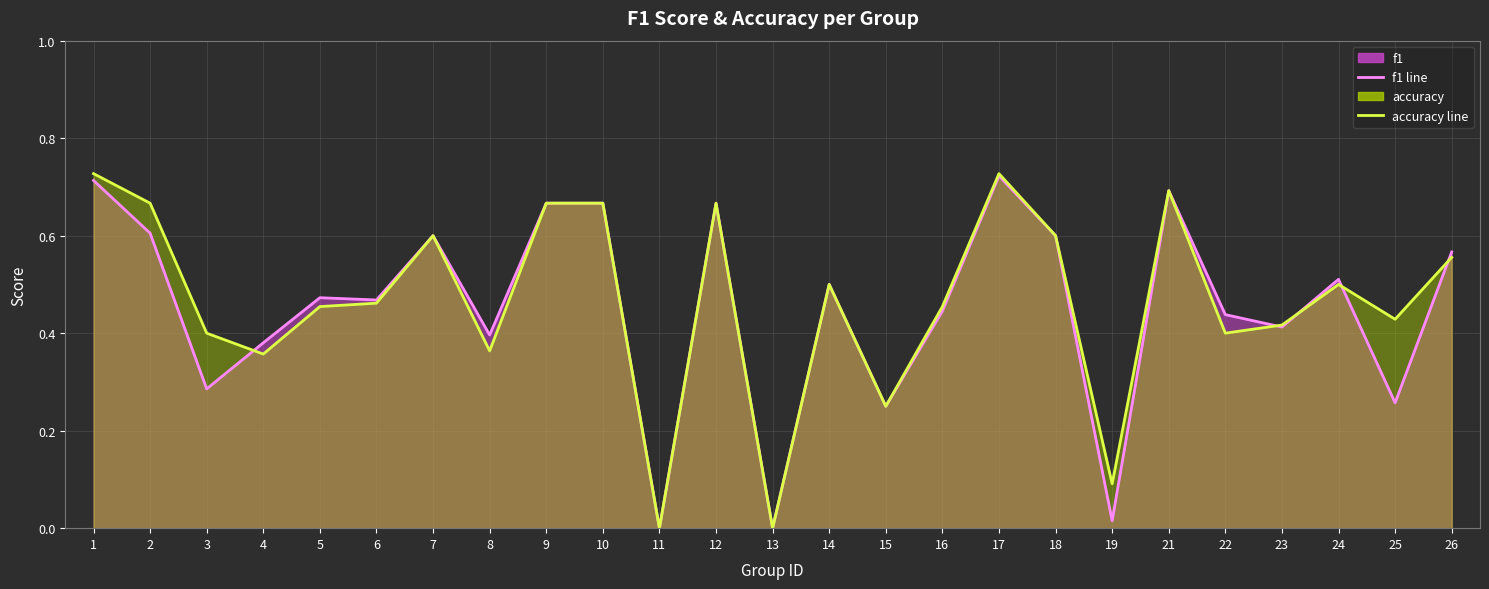

At which label does f1 line reach its peak?

17